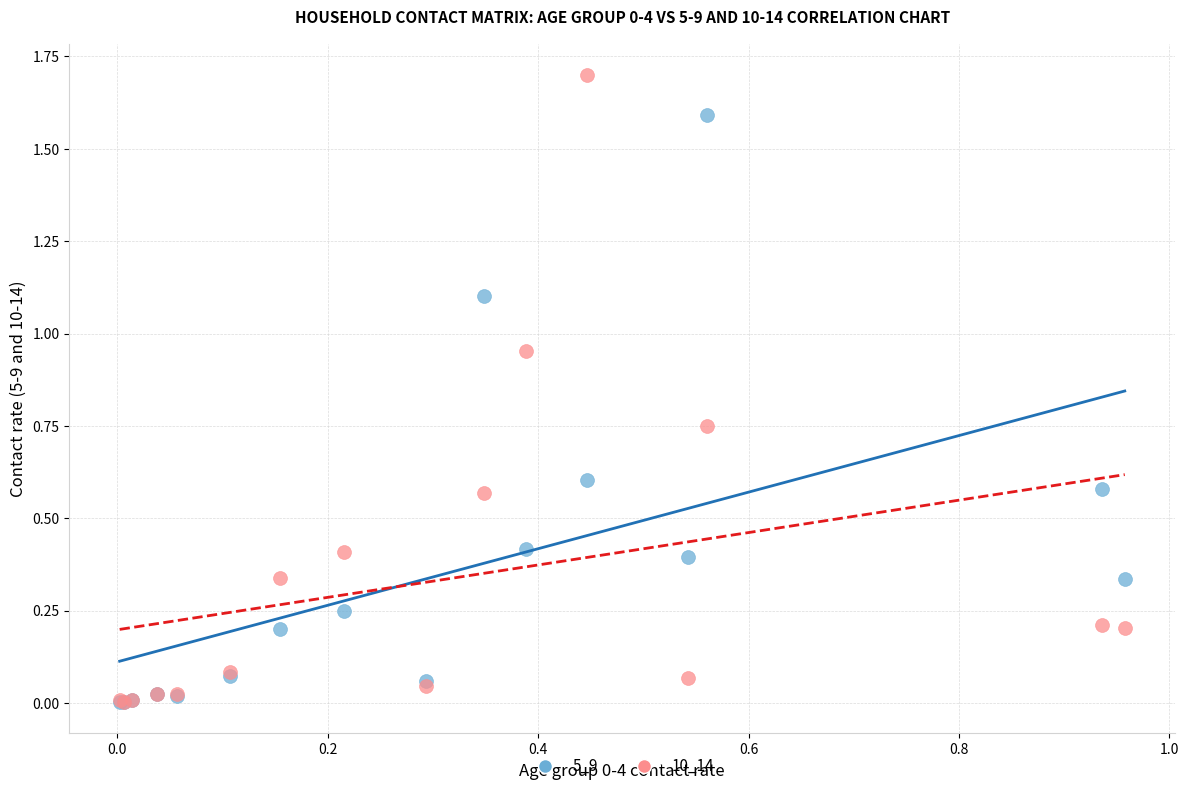

Which series reaches the maximum Y coordinate?

10_14